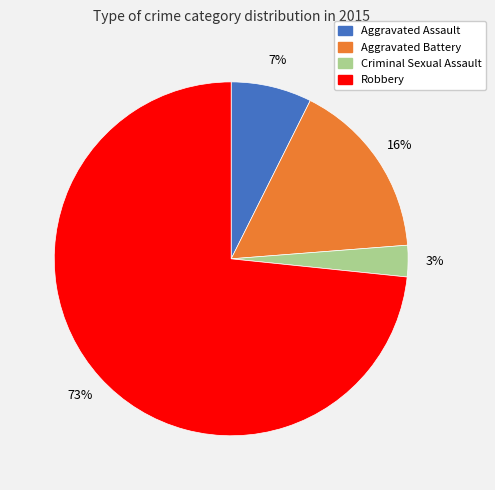

To the nearest percent, what is the combined percentage of Robbery and Aggravated Battery?

90%